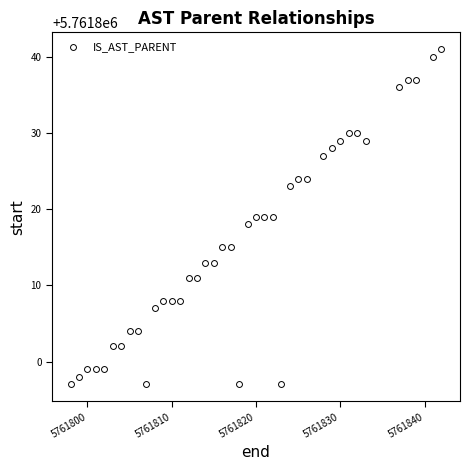

What is the range of X values (max minus min)?

44